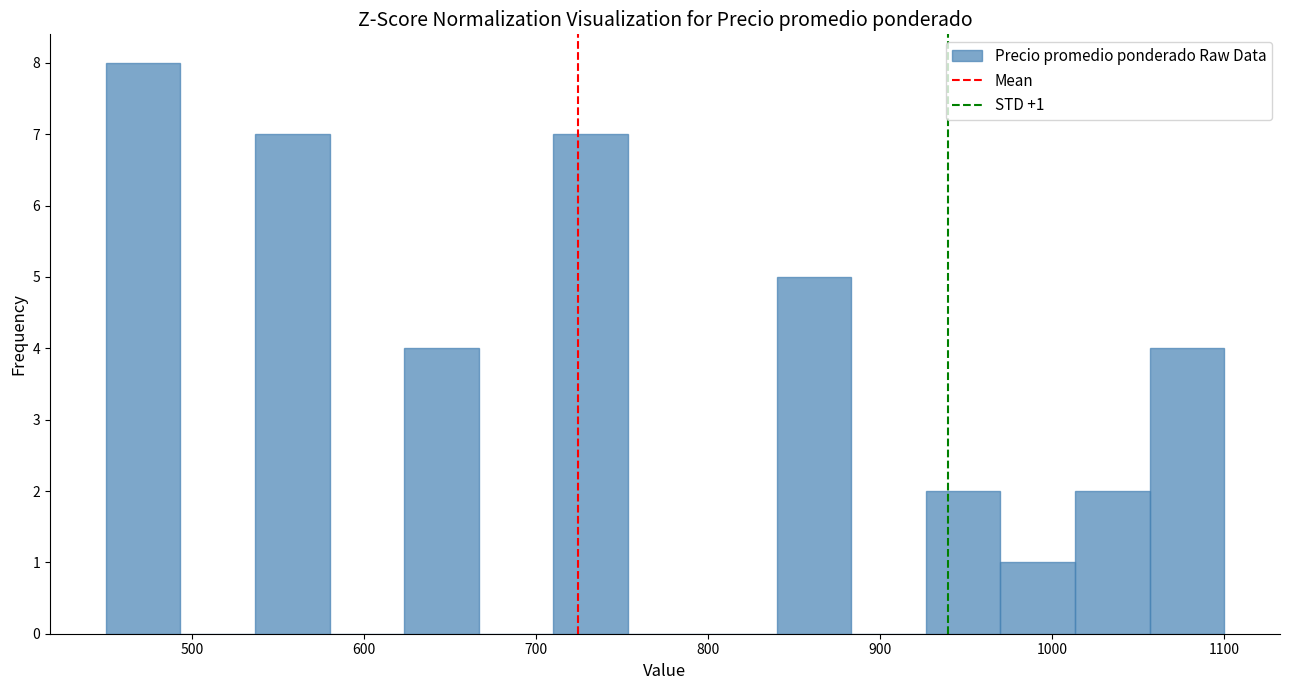

Over which range of the x-axis is the bar tallest?

450 to 490